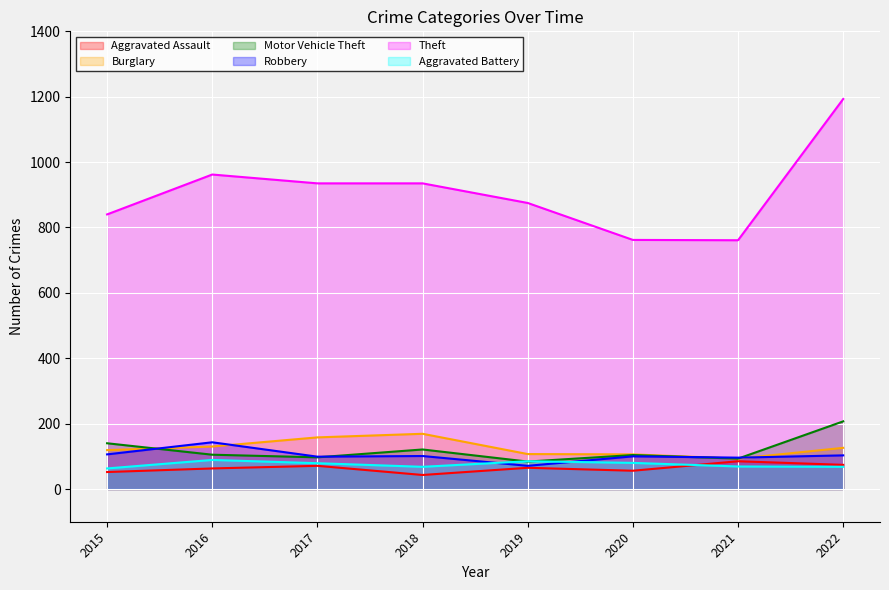

How many lines are shown in the chart?

6